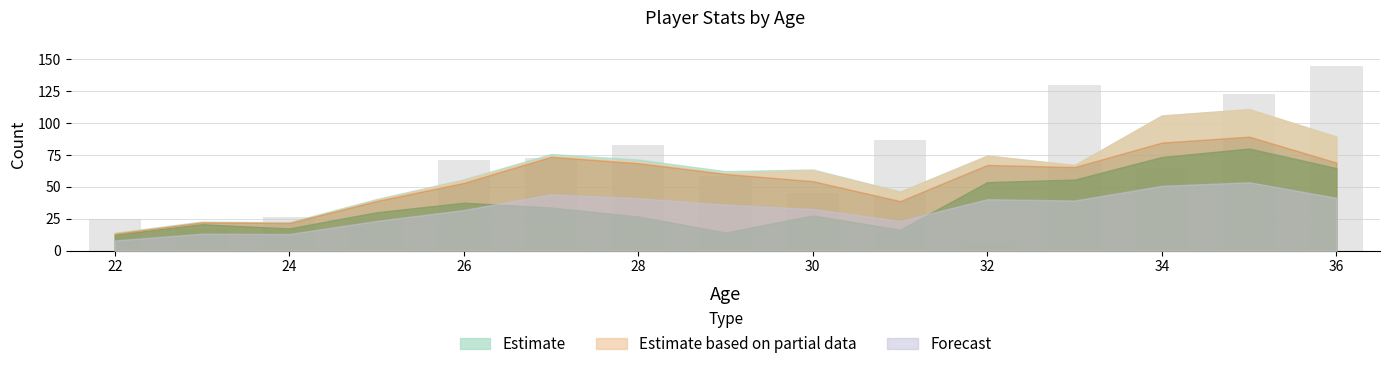

What is the greatest value displayed?

145.0